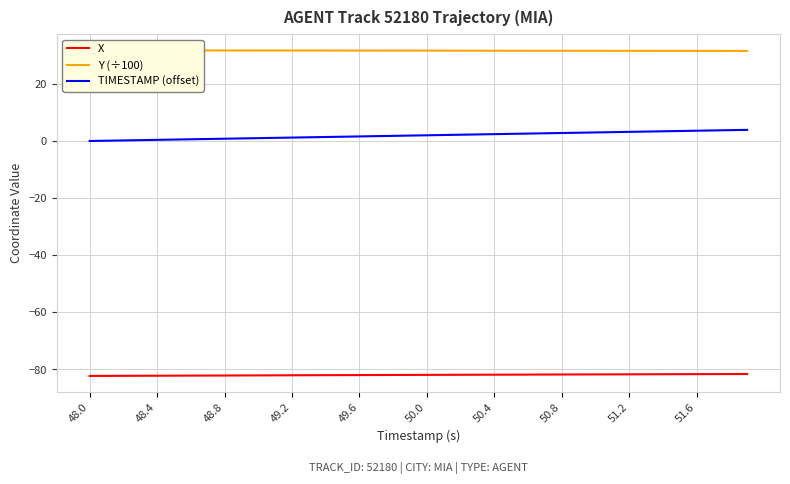

Reading left to right, transcribe all the data shown in this chart.

X: -82.3	-82.3	-82.2	-82.2	-82.2	-82.2	-82.2	-82.1	-82.1	-82.1	-82.1	-82.1	-82.1	-82.0	-82.0	-82.0	-82.0	-82.0	-81.9	-81.9	-81.9	-81.9	-81.9	-81.9	-81.8	-81.8	-81.8	-81.8	-81.8	-81.8	-81.7	-81.7	-81.7	-81.7	-81.7	-81.7	-81.7	-81.6	-81.6	-81.6
Y (÷100): 31.7	31.7	31.7	31.7	31.7	31.7	31.7	31.7	31.7	31.7	31.7	31.7	31.7	31.7	31.7	31.7	31.7	31.7	31.7	31.6	31.6	31.6	31.6	31.6	31.6	31.6	31.6	31.6	31.6	31.6	31.6	31.6	31.6	31.6	31.6	31.6	31.6	31.6	31.6	31.5
TIMESTAMP (offset): 0.0	0.1	0.2	0.3	0.4	0.5	0.6	0.7	0.8	0.9	1.0	1.1	1.2	1.3	1.4	1.5	1.6	1.7	1.8	1.9	2.0	2.1	2.2	2.3	2.4	2.5	2.6	2.7	2.8	2.9	3.0	3.1	3.2	3.3	3.4	3.5	3.6	3.7	3.8	3.9